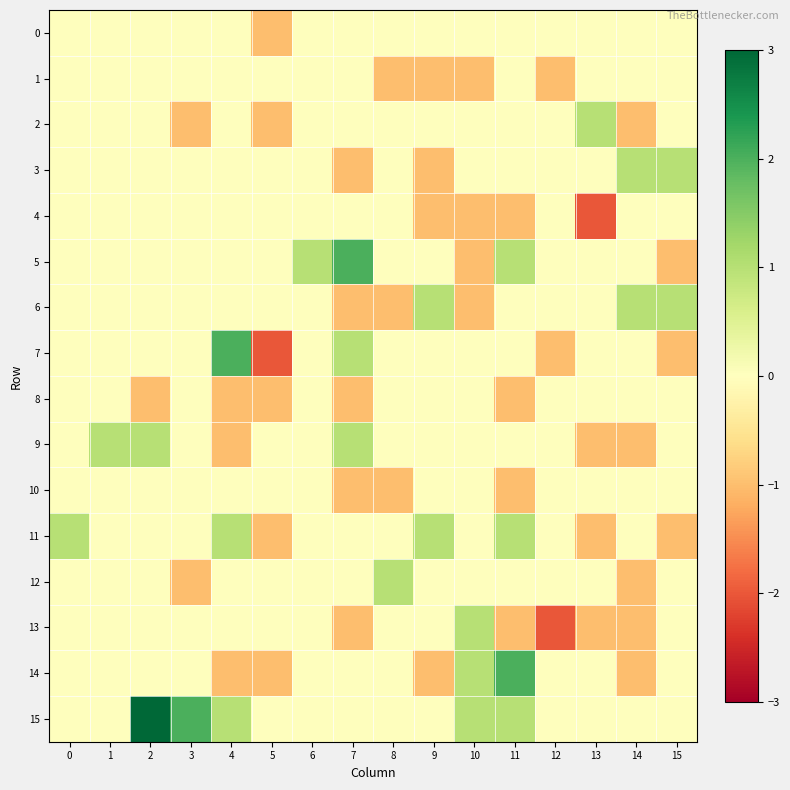

Reading left to right, transcribe all the data shown in this chart.

0: 0=0	1=0	2=0	3=0	4=0	5=-1	6=0	7=0	8=0	9=0	10=0	11=0	12=0	13=0	14=0	15=0
1: 0=0	1=0	2=0	3=0	4=0	5=0	6=0	7=0	8=-1	9=-1	10=-1	11=0	12=-1	13=0	14=0	15=0
2: 0=0	1=0	2=0	3=-1	4=0	5=-1	6=0	7=0	8=0	9=0	10=0	11=0	12=0	13=1	14=-1	15=0
3: 0=0	1=0	2=0	3=0	4=0	5=0	6=0	7=-1	8=0	9=-1	10=0	11=0	12=0	13=0	14=1	15=1
4: 0=0	1=0	2=0	3=0	4=0	5=0	6=0	7=0	8=0	9=-1	10=-1	11=-1	12=0	13=-2	14=0	15=0
5: 0=0	1=0	2=0	3=0	4=0	5=0	6=1	7=2	8=0	9=0	10=-1	11=1	12=0	13=0	14=0	15=-1
6: 0=0	1=0	2=0	3=0	4=0	5=0	6=0	7=-1	8=-1	9=1	10=-1	11=0	12=0	13=0	14=1	15=1
7: 0=0	1=0	2=0	3=0	4=2	5=-2	6=0	7=1	8=0	9=0	10=0	11=0	12=-1	13=0	14=0	15=-1
8: 0=0	1=0	2=-1	3=0	4=-1	5=-1	6=0	7=-1	8=0	9=0	10=0	11=-1	12=0	13=0	14=0	15=0
9: 0=0	1=1	2=1	3=0	4=-1	5=0	6=0	7=1	8=0	9=0	10=0	11=0	12=0	13=-1	14=-1	15=0
10: 0=0	1=0	2=0	3=0	4=0	5=0	6=0	7=-1	8=-1	9=0	10=0	11=-1	12=0	13=0	14=0	15=0
11: 0=1	1=0	2=0	3=0	4=1	5=-1	6=0	7=0	8=0	9=1	10=0	11=1	12=0	13=-1	14=0	15=-1
12: 0=0	1=0	2=0	3=-1	4=0	5=0	6=0	7=0	8=1	9=0	10=0	11=0	12=0	13=0	14=-1	15=0
13: 0=0	1=0	2=0	3=0	4=0	5=0	6=0	7=-1	8=0	9=0	10=1	11=-1	12=-2	13=-1	14=-1	15=0
14: 0=0	1=0	2=0	3=0	4=-1	5=-1	6=0	7=0	8=0	9=-1	10=1	11=2	12=0	13=0	14=-1	15=0
15: 0=0	1=0	2=3	3=2	4=1	5=0	6=0	7=0	8=0	9=0	10=1	11=1	12=0	13=0	14=0	15=0